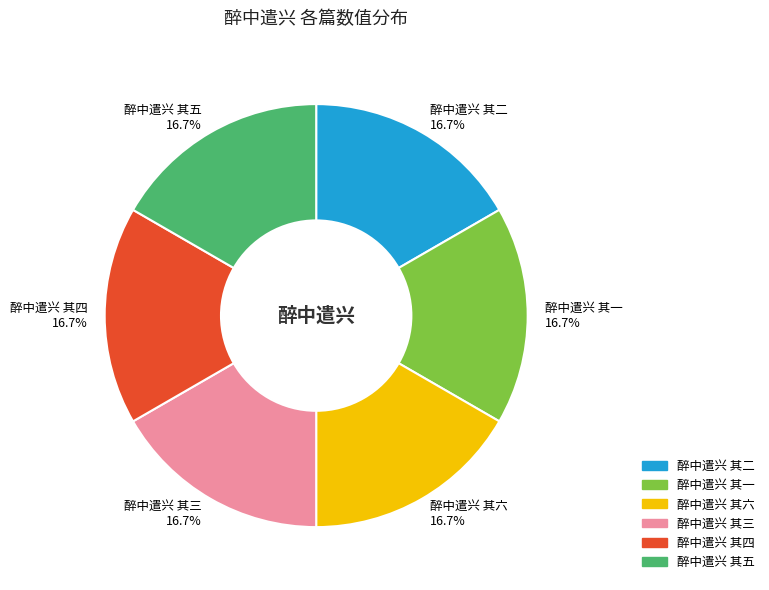

Combined, do 醉中遣兴 其二 and 醉中遣兴 其五 account for over 50%?

No